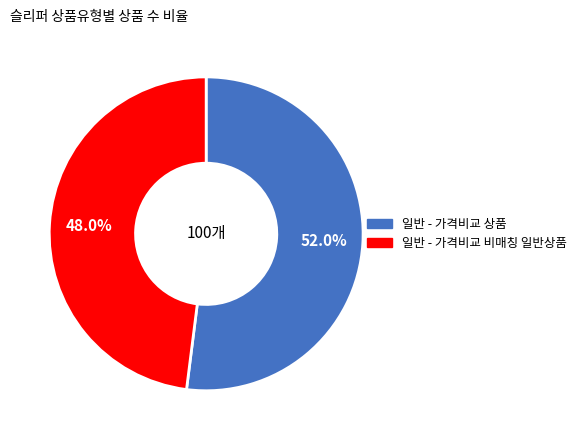

To the nearest percent, what is the average slice percentage?

50%